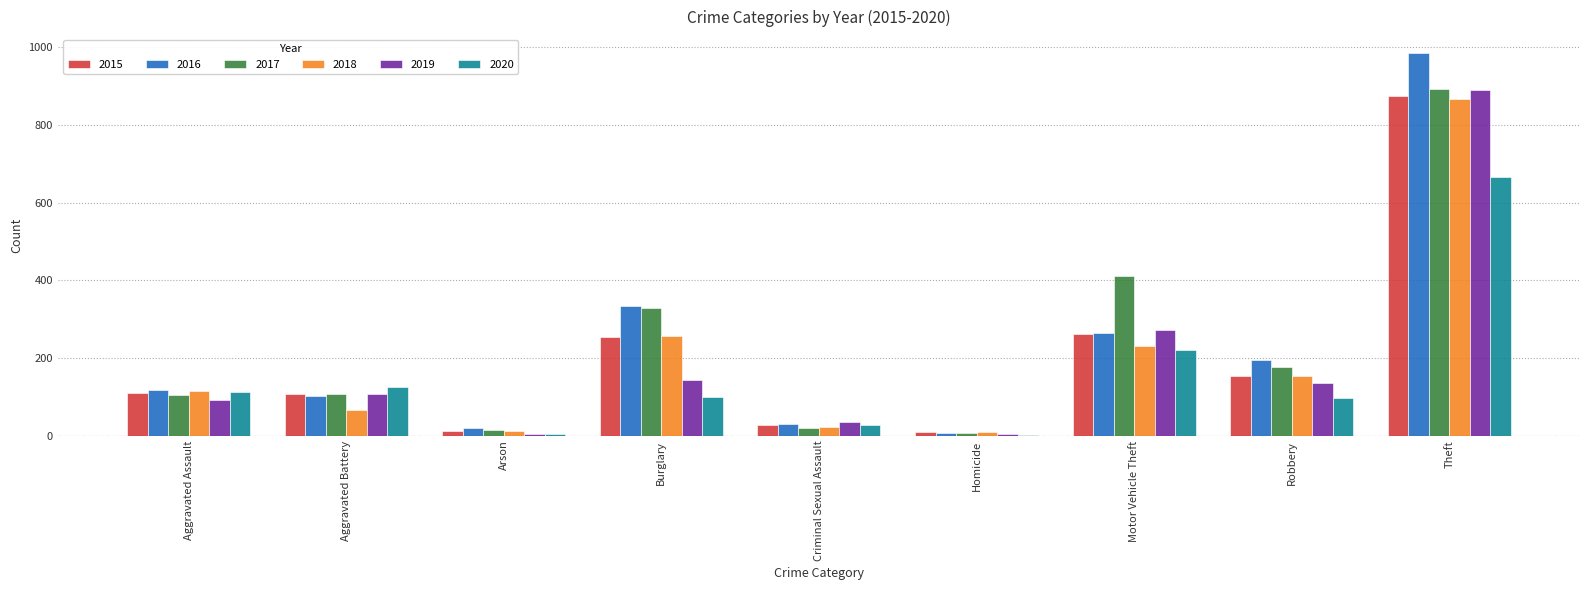

What is the average value of the 2017 series?

230